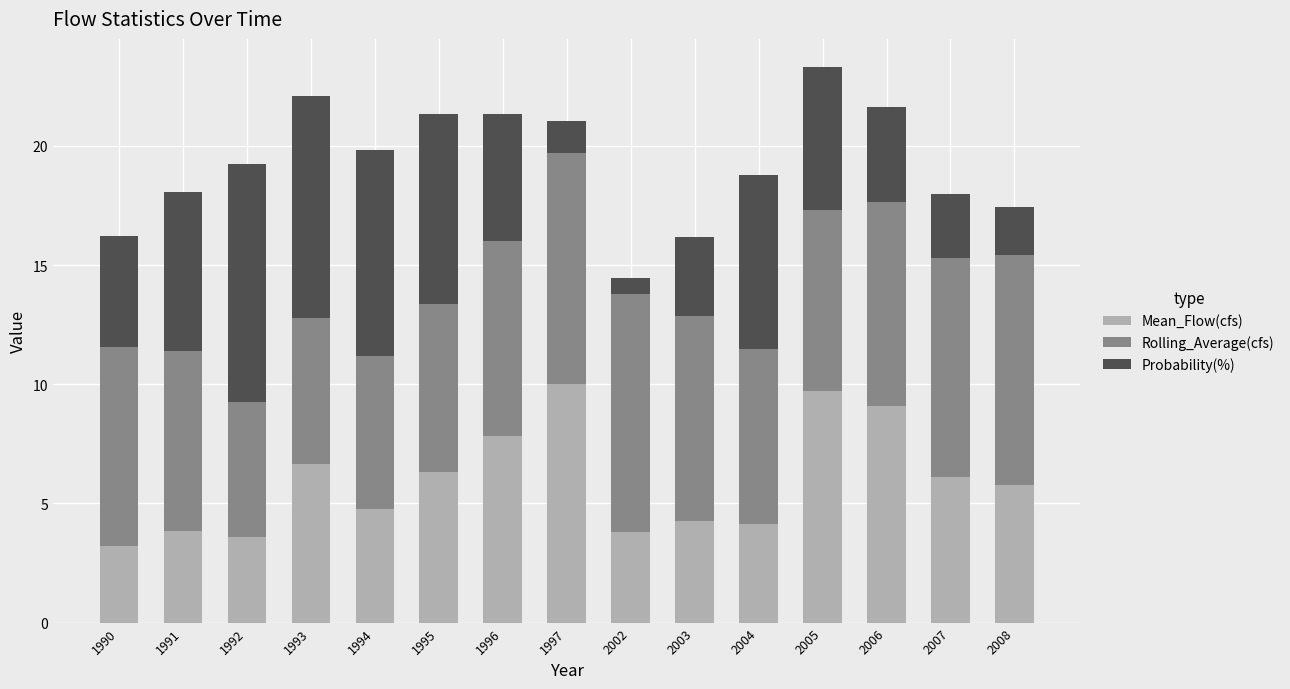

What is the difference between the Mean_Flow(cfs) values at 1995 and 2003?

2.1